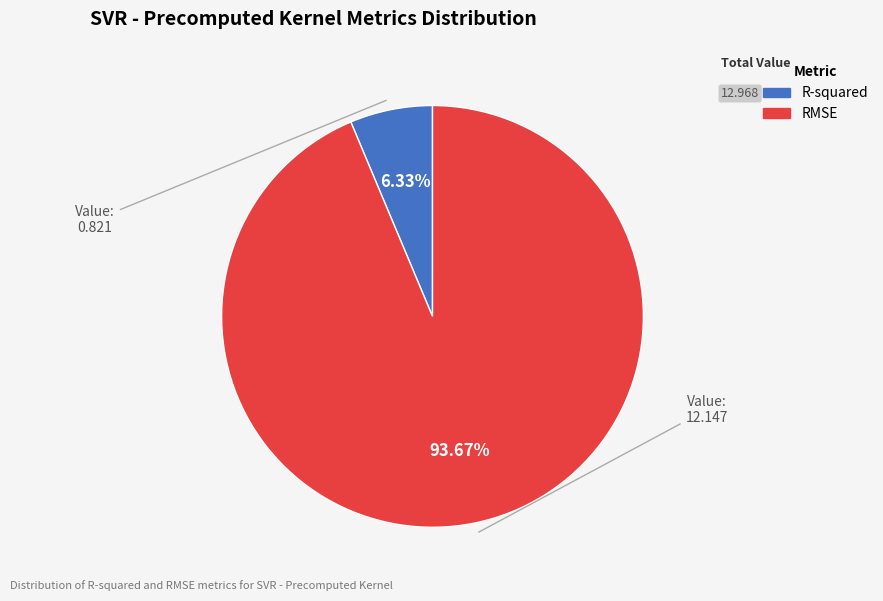

Which has a higher value, R-squared or RMSE?

RMSE